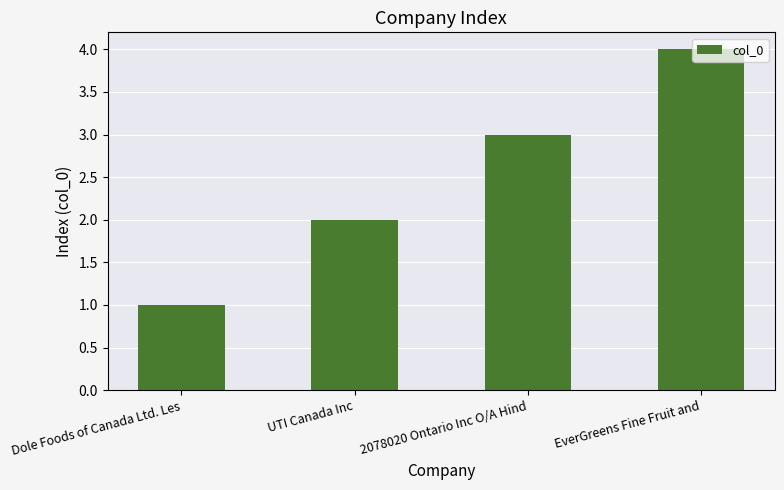

What is the maximum value shown in the chart?

4